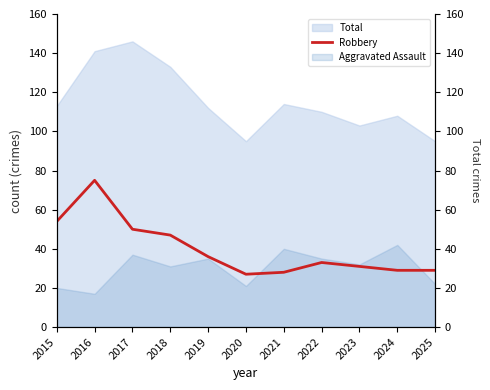

Reading left to right, what are all the values shown in this chart?

54	75	50	47	36	27	28	33	31	29	29